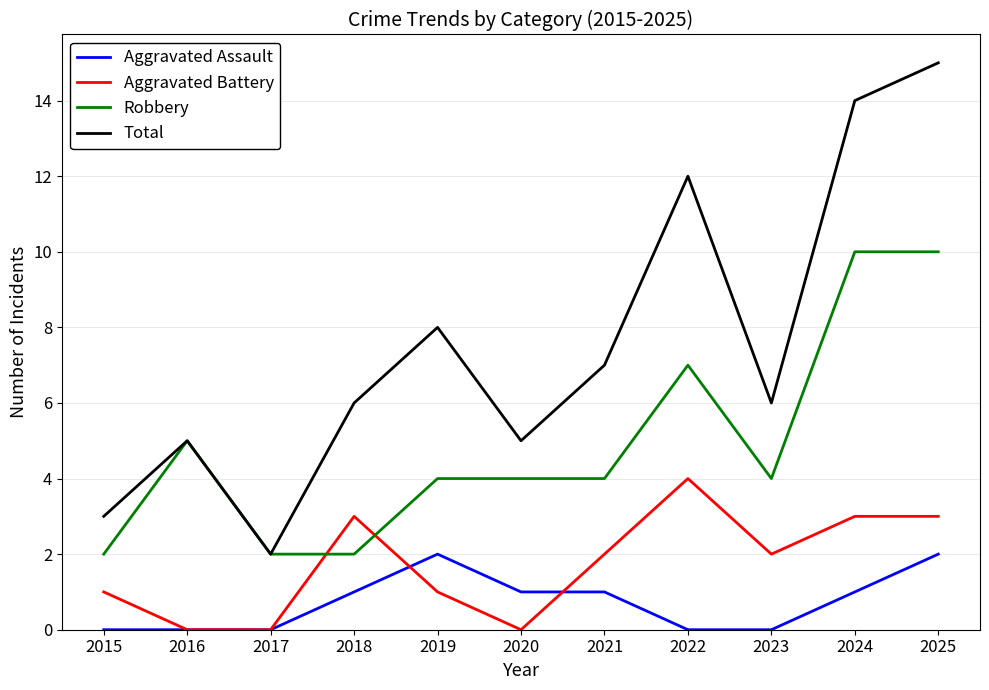

True or false: Aggravated Assault has a value of 0 at 2020.

False